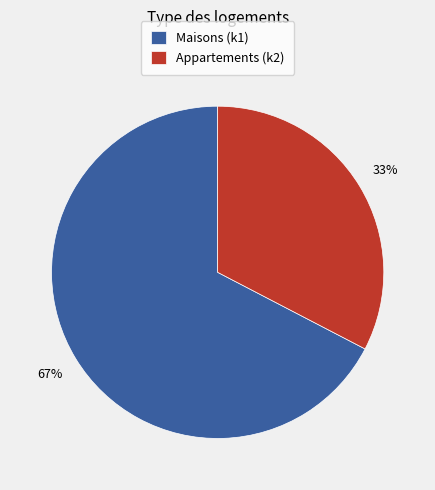

To the nearest percent, what is the average slice percentage?

50%